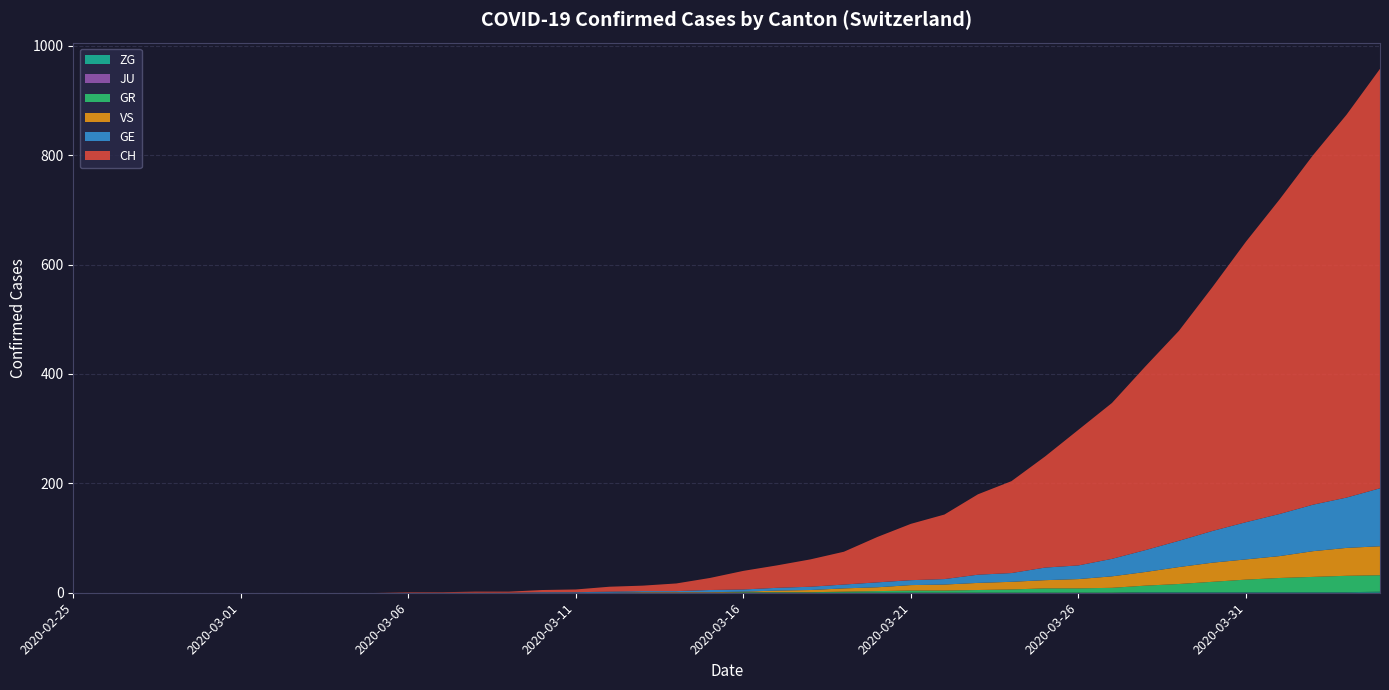

Reading left to right, extract all data points from this chart.

CH: 2020-02-25=0	2020-02-26=0	2020-02-27=0	2020-02-28=0	2020-02-29=0	2020-03-01=0	2020-03-02=0	2020-03-03=0	2020-03-04=0	2020-03-05=0	2020-03-06=1	2020-03-07=1	2020-03-08=2	2020-03-09=2	2020-03-10=4	2020-03-11=5	2020-03-12=9	2020-03-13=10	2020-03-14=14	2020-03-15=22	2020-03-16=34	2020-03-17=41	2020-03-18=50	2020-03-19=60	2020-03-20=83	2020-03-21=103	2020-03-22=118	2020-03-23=147	2020-03-24=168	2020-03-25=203	2020-03-26=248	2020-03-27=285	2020-03-28=336	2020-03-29=384	2020-03-30=446	2020-03-31=513	2020-04-01=575	2020-04-02=639	2020-04-03=700	2020-04-04=767
GE: 2020-02-25=0	2020-02-26=0	2020-02-27=0	2020-02-28=0	2020-02-29=0	2020-03-01=0	2020-03-02=0	2020-03-03=0	2020-03-04=0	2020-03-05=0	2020-03-06=0	2020-03-07=0	2020-03-08=0	2020-03-09=0	2020-03-10=1	2020-03-11=1	2020-03-12=2	2020-03-13=2	2020-03-14=2	2020-03-15=4	2020-03-16=4	2020-03-17=5	2020-03-18=6	2020-03-19=7	2020-03-20=9	2020-03-21=9	2020-03-22=10	2020-03-23=15	2020-03-24=16	2020-03-25=23	2020-03-26=25	2020-03-27=32	2020-03-28=40	2020-03-29=48	2020-03-30=58	2020-03-31=68	2020-04-01=77	2020-04-02=85	2020-04-03=92	2020-04-04=106
GR: 2020-02-25=0	2020-02-26=0	2020-02-27=0	2020-02-28=0	2020-02-29=0	2020-03-01=0	2020-03-02=0	2020-03-03=0	2020-03-04=0	2020-03-05=0	2020-03-06=0	2020-03-07=0	2020-03-08=0	2020-03-09=0	2020-03-10=0	2020-03-11=0	2020-03-12=0	2020-03-13=0	2020-03-14=0	2020-03-15=0	2020-03-16=1	2020-03-17=1	2020-03-18=1	2020-03-19=2	2020-03-20=3	2020-03-21=4	2020-03-22=4	2020-03-23=5	2020-03-24=6	2020-03-25=8	2020-03-26=8	2020-03-27=9	2020-03-28=12	2020-03-29=15	2020-03-30=19	2020-03-31=23	2020-04-01=26	2020-04-02=28	2020-04-03=30	2020-04-04=30
JU: 2020-02-25=0	2020-02-26=0	2020-02-27=0	2020-02-28=0	2020-02-29=0	2020-03-01=0	2020-03-02=0	2020-03-03=0	2020-03-04=0	2020-03-05=0	2020-03-06=0	2020-03-07=0	2020-03-08=0	2020-03-09=0	2020-03-10=0	2020-03-11=0	2020-03-12=0	2020-03-13=0	2020-03-14=0	2020-03-15=0	2020-03-16=0	2020-03-17=0	2020-03-18=0	2020-03-19=0	2020-03-20=0	2020-03-21=0	2020-03-22=0	2020-03-23=0	2020-03-24=0	2020-03-25=0	2020-03-26=0	2020-03-27=0	2020-03-28=0	2020-03-29=0	2020-03-30=0	2020-03-31=0	2020-04-01=0	2020-04-02=0	2020-04-03=0	2020-04-04=0
VS: 2020-02-25=0	2020-02-26=0	2020-02-27=0	2020-02-28=0	2020-02-29=0	2020-03-01=0	2020-03-02=0	2020-03-03=0	2020-03-04=0	2020-03-05=0	2020-03-06=0	2020-03-07=0	2020-03-08=0	2020-03-09=0	2020-03-10=0	2020-03-11=0	2020-03-12=0	2020-03-13=1	2020-03-14=1	2020-03-15=1	2020-03-16=1	2020-03-17=3	2020-03-18=4	2020-03-19=6	2020-03-20=7	2020-03-21=10	2020-03-22=11	2020-03-23=13	2020-03-24=14	2020-03-25=15	2020-03-26=17	2020-03-27=21	2020-03-28=25	2020-03-29=31	2020-03-30=35	2020-03-31=37	2020-04-01=40	2020-04-02=47	2020-04-03=51	2020-04-04=53
ZG: 2020-02-25=0	2020-02-26=0	2020-02-27=0	2020-02-28=0	2020-02-29=0	2020-03-01=0	2020-03-02=0	2020-03-03=0	2020-03-04=0	2020-03-05=0	2020-03-06=0	2020-03-07=0	2020-03-08=0	2020-03-09=0	2020-03-10=0	2020-03-11=0	2020-03-12=0	2020-03-13=0	2020-03-14=0	2020-03-15=0	2020-03-16=0	2020-03-17=0	2020-03-18=0	2020-03-19=0	2020-03-20=0	2020-03-21=0	2020-03-22=0	2020-03-23=0	2020-03-24=0	2020-03-25=0	2020-03-26=0	2020-03-27=0	2020-03-28=1	2020-03-29=1	2020-03-30=1	2020-03-31=1	2020-04-01=1	2020-04-02=1	2020-04-03=1	2020-04-04=2